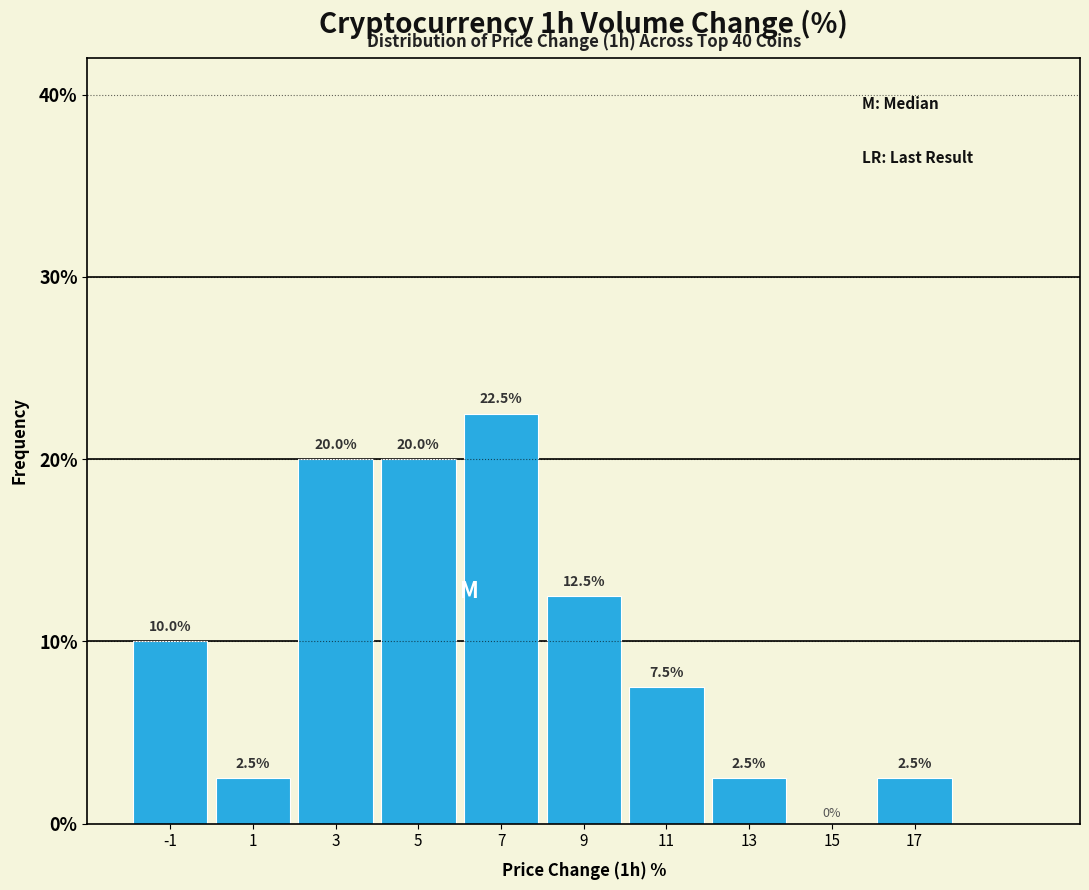

Which range on the x-axis has the tallest bar?

6 to 8